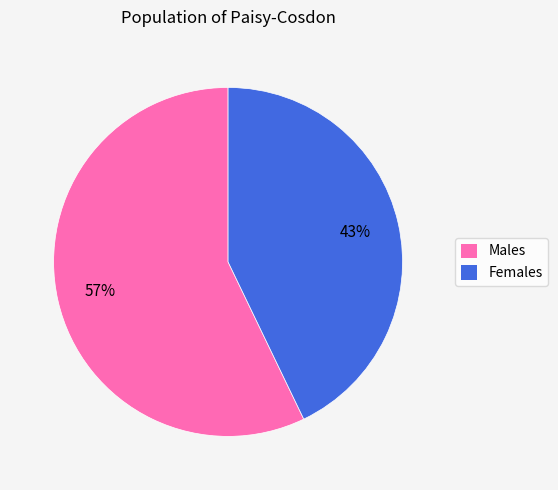

Is the sum of Females and Males greater than half?

Yes